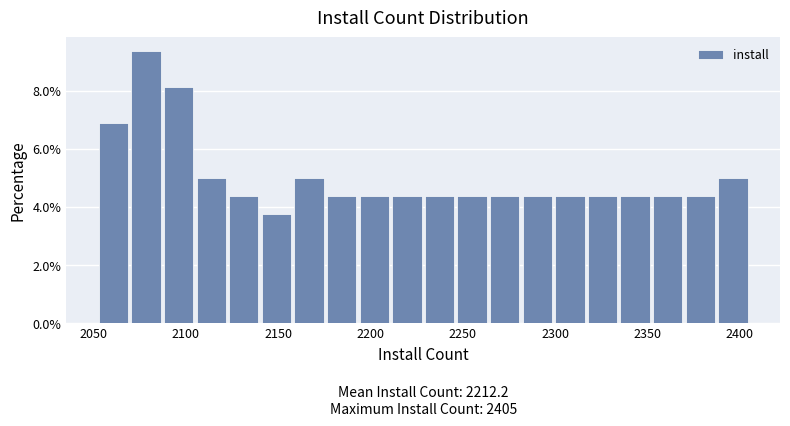

Read against the x-axis, roughly where is the centre of the tallest bar?

2080